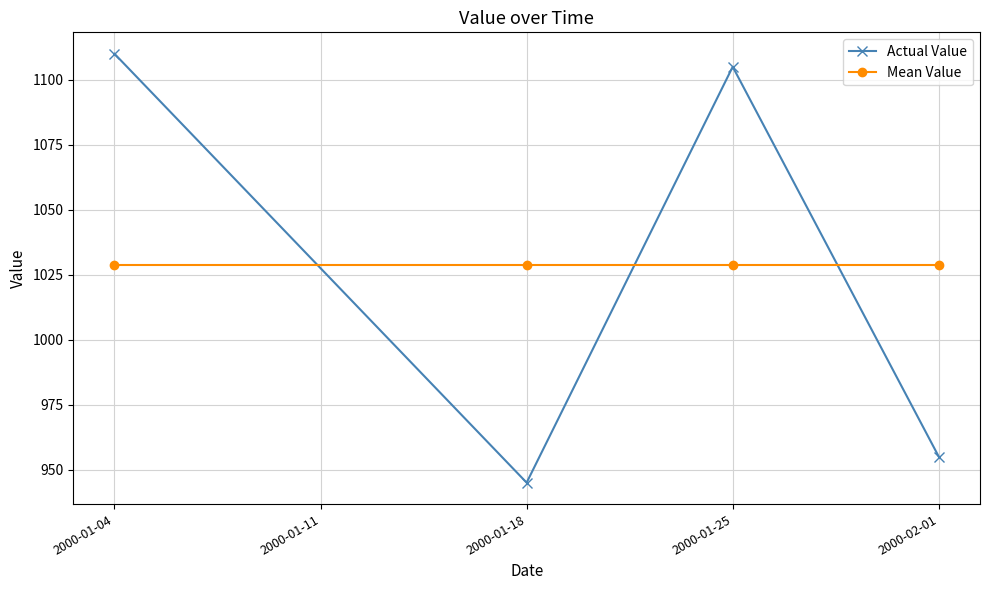

After their last crossing, which series has the higher values: Mean Value or Actual Value?

Mean Value